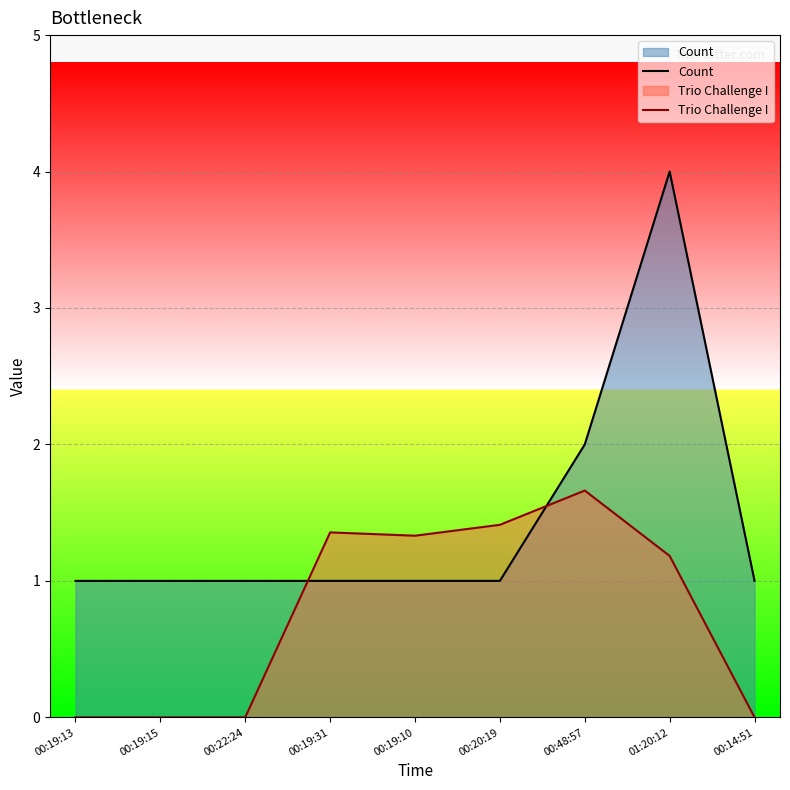

What is the label of the 9th point from the right?

00:19:13